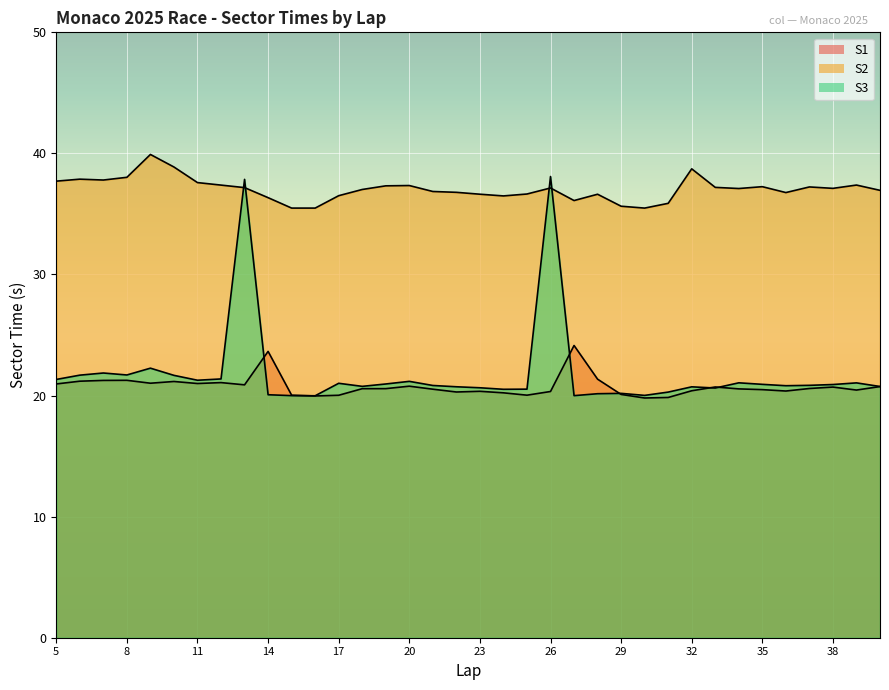

Is the value of S1 at 19 greater than the value of S2 at 39?

No